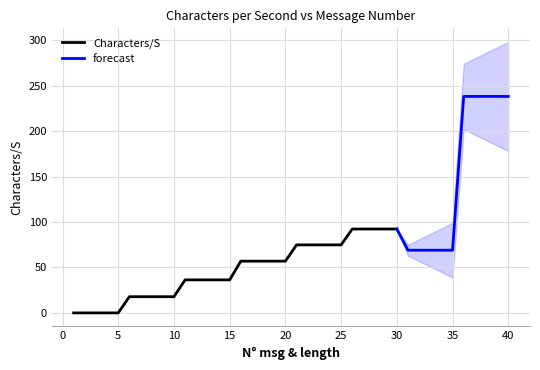

The value of Characters/S at 5 is 0.0. True or false?

True